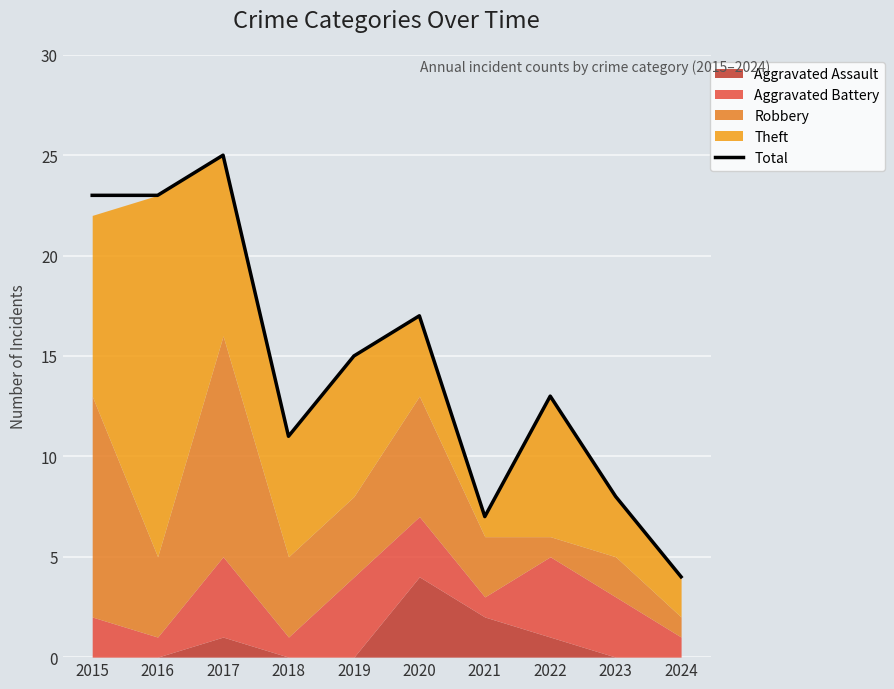

Where does the data first go above 15?

2015